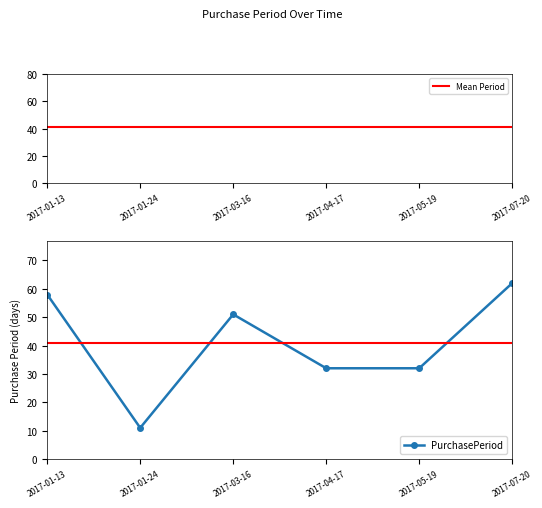

What is the label of the 5th point from the right?

2017-01-24